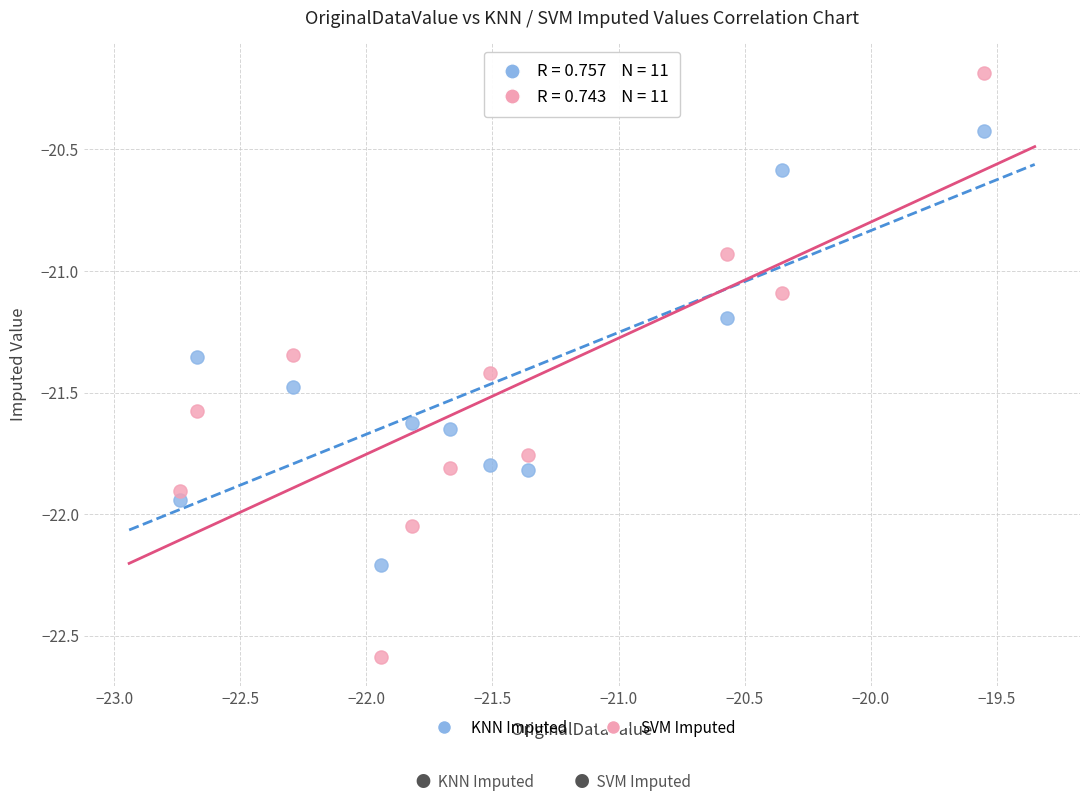

Which series has the widest spread of Y values?

SVM Imputed